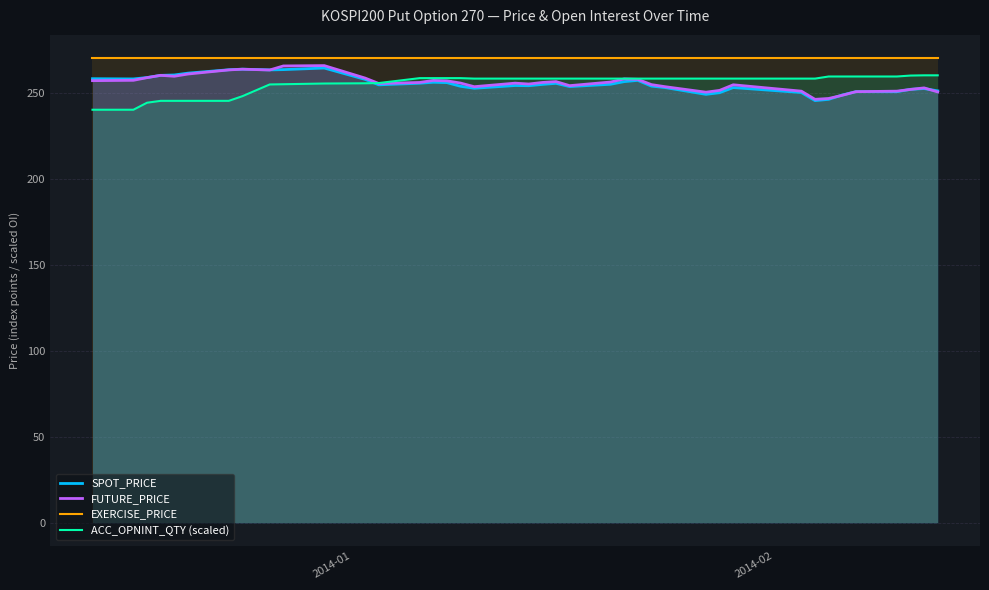

Which series has the largest total across all categories?

EXERCISE_PRICE